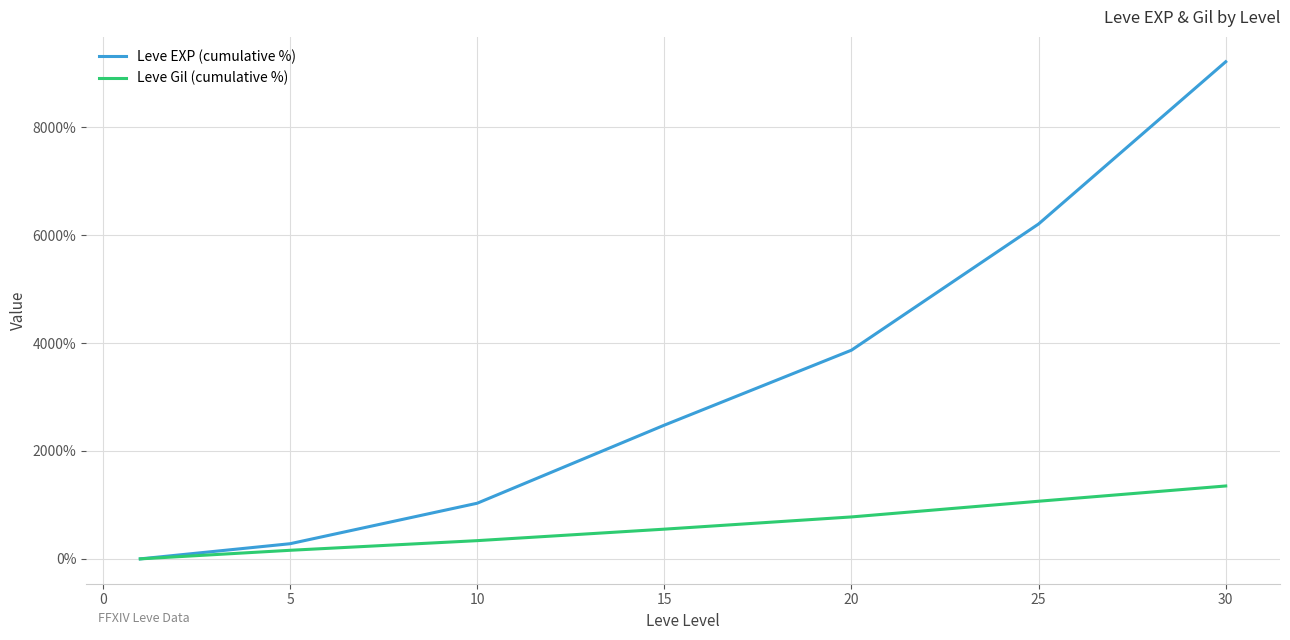

What is the maximum value shown in the chart?

9216.4